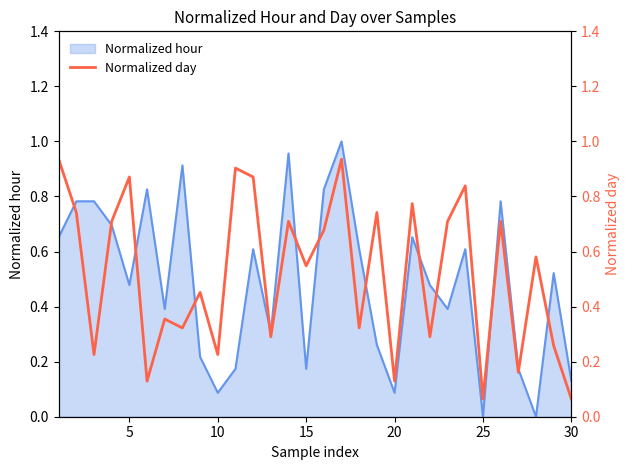

The Normalized hour series shows -0.5 at 25. True or false?

False